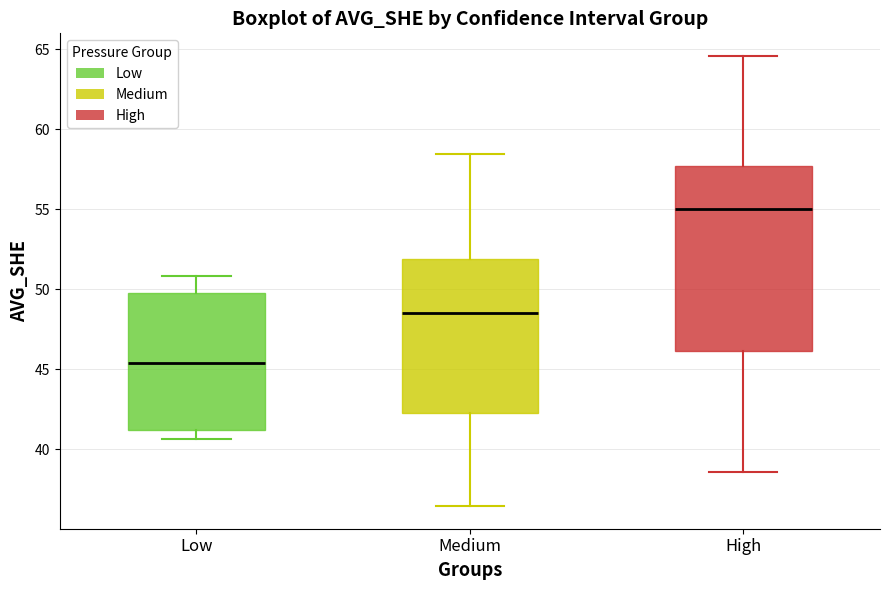

Comparing the boxes themselves (not the whiskers), which one is the tallest?

High